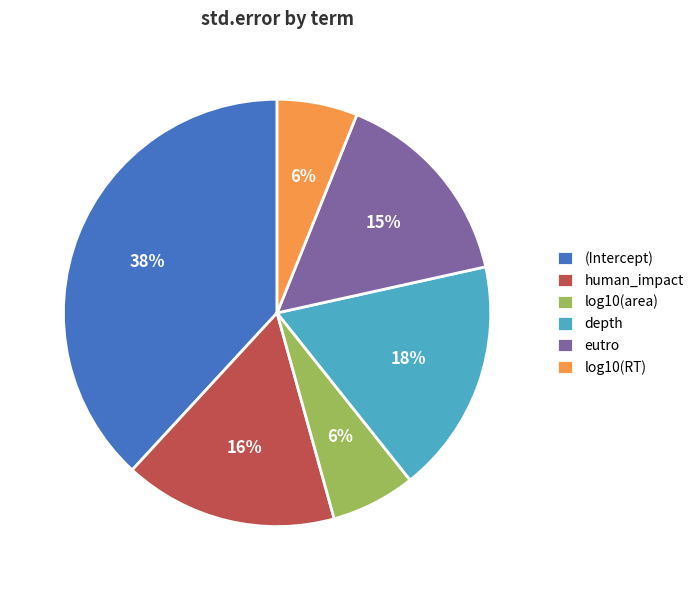

To the nearest percent, what is the combined percentage of human_impact and depth?

34%